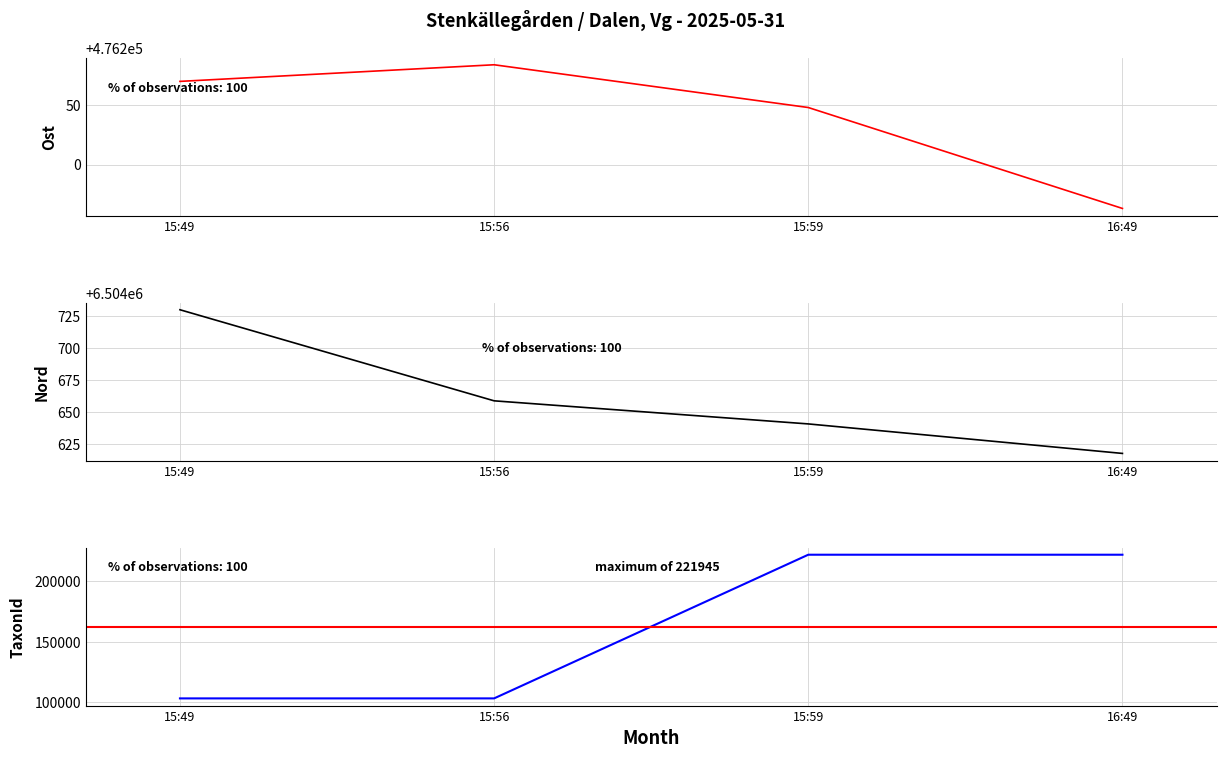

What is the spread (max minus min) of values at 15:59?

6282696